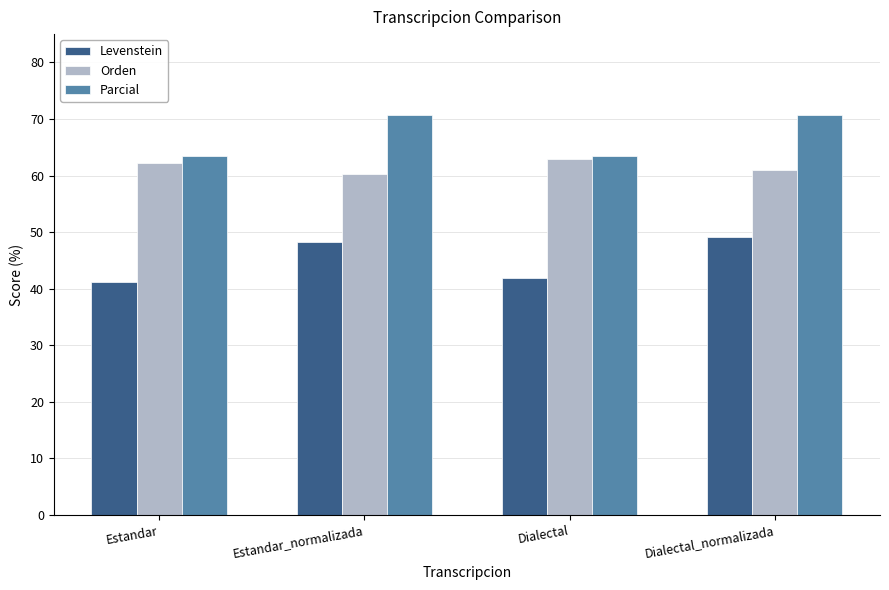

What value does the Orden series have at Estandar?

62.1